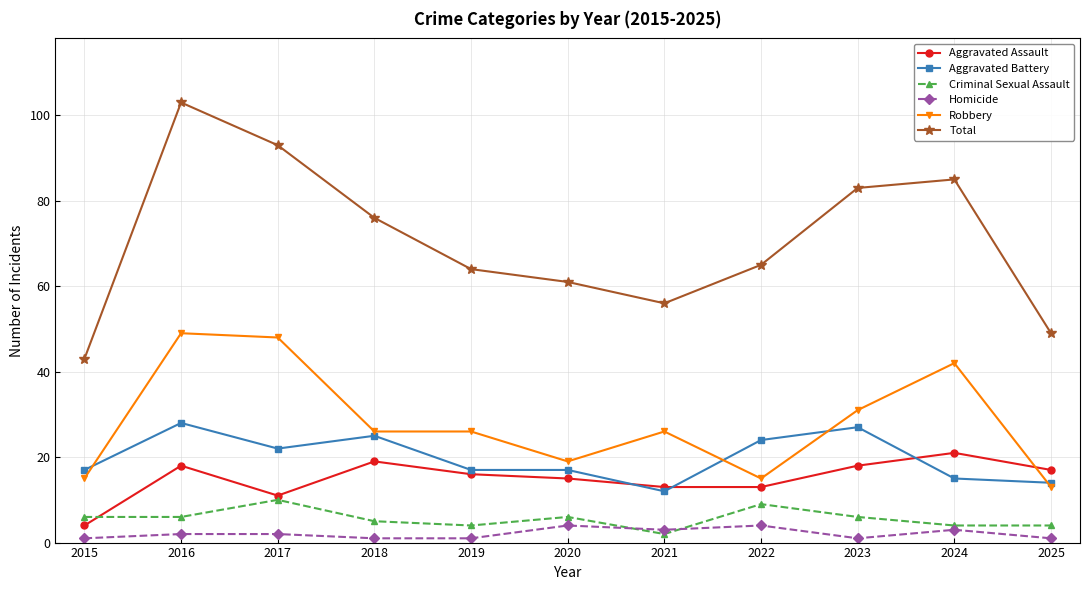

What is the total value across all series at 2021?

112